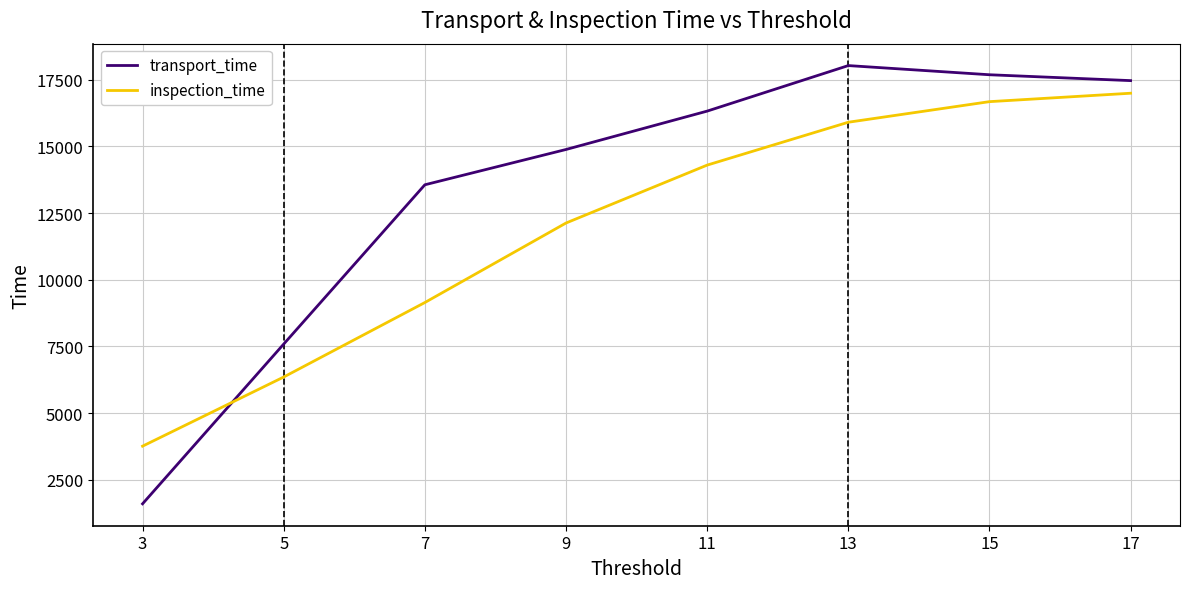

Is it true that transport_time equals 1598 at 3?

True